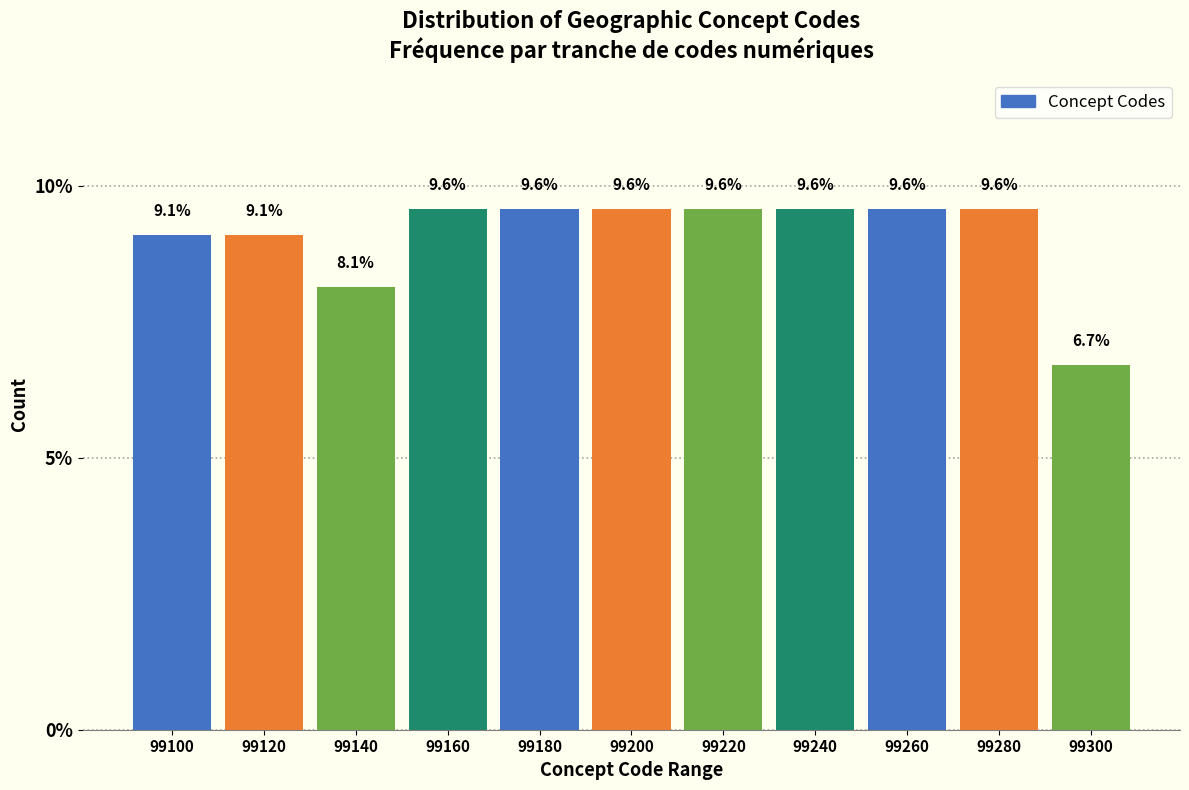

Reading left to right, extract all data points from this chart.

9.1	9.1	8.1	9.6	9.6	9.6	9.6	9.6	9.6	9.6	6.7